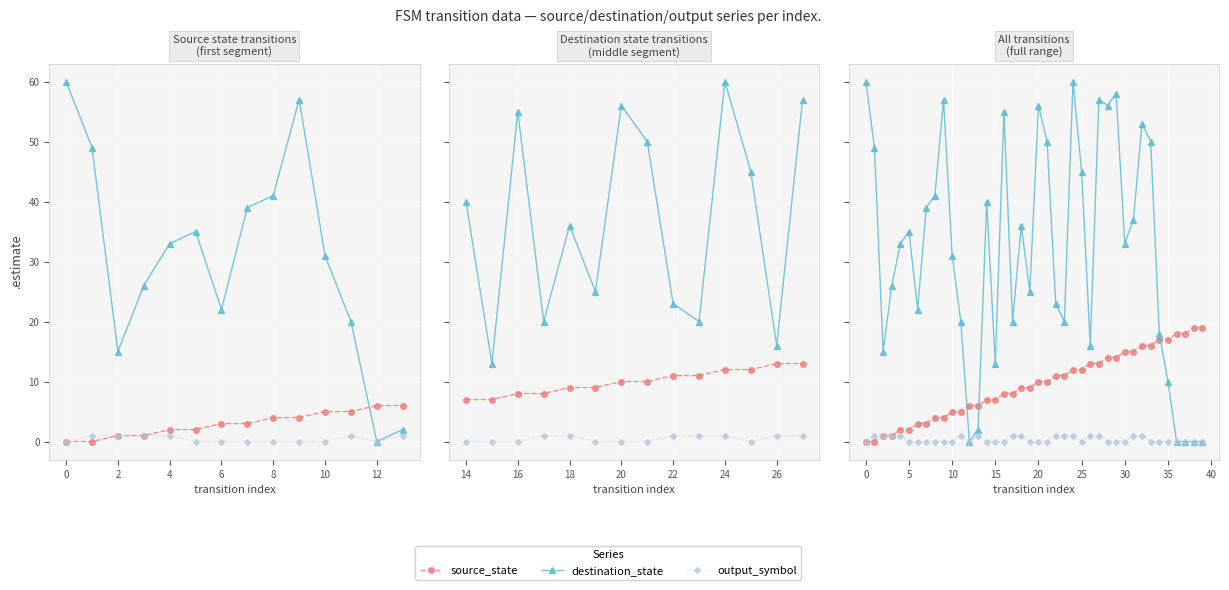

True or false: destination_state has more than 0 interior local peaks.

True